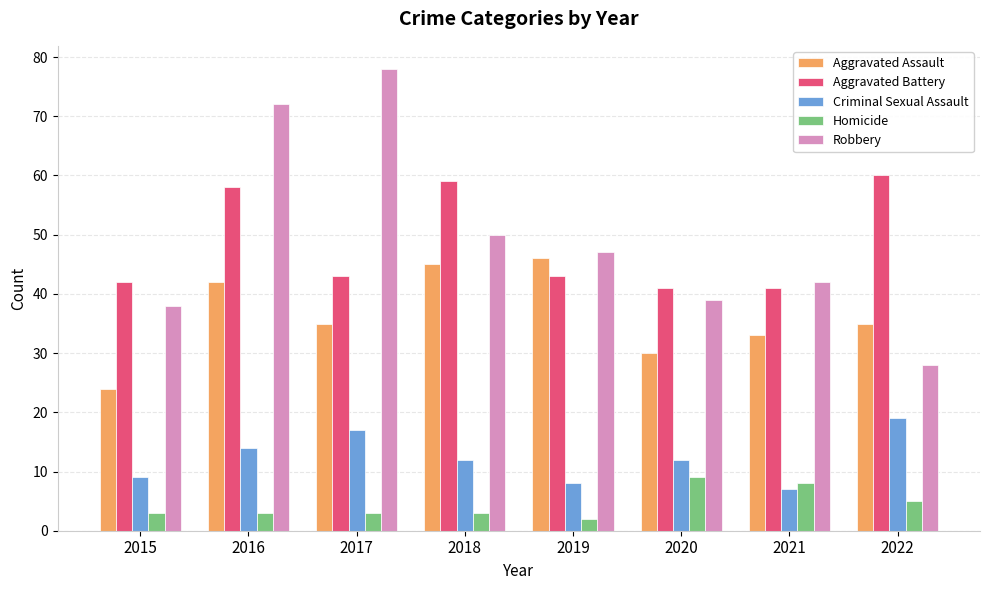

At which label does Aggravated Battery first exceed 43?

2016